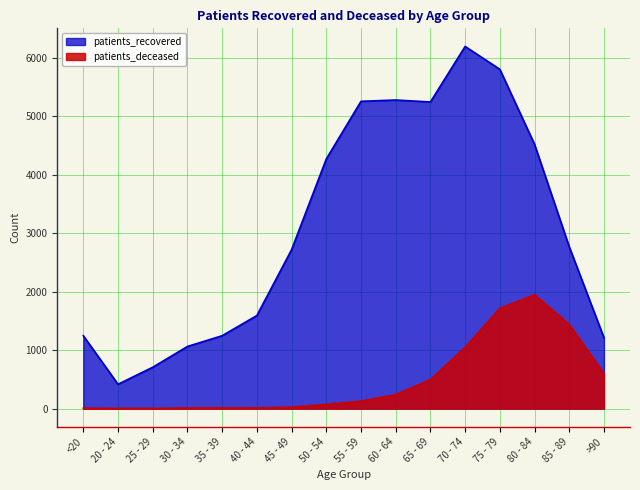

Which category has the highest value across all series?

70 - 74